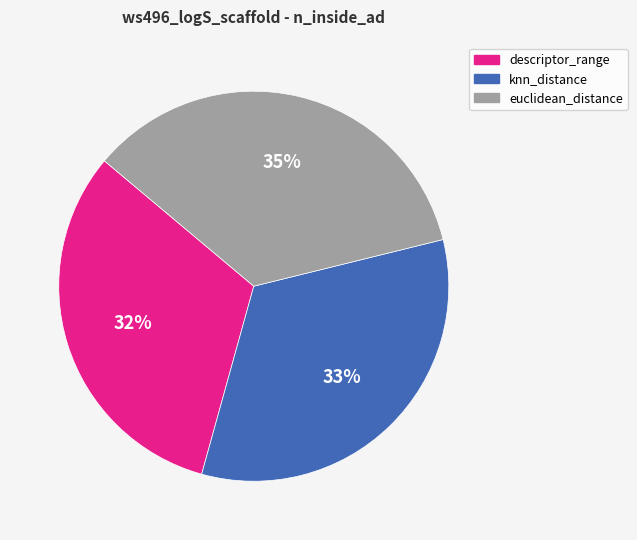

Combined, do knn_distance and descriptor_range account for over 50%?

Yes